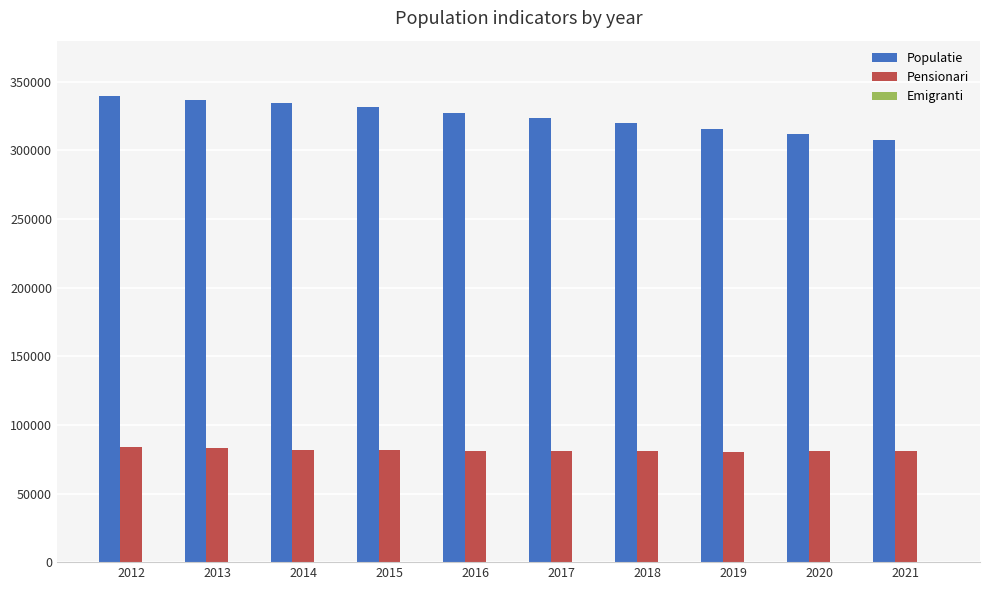

What is the sum of all Pensionari values?

815934